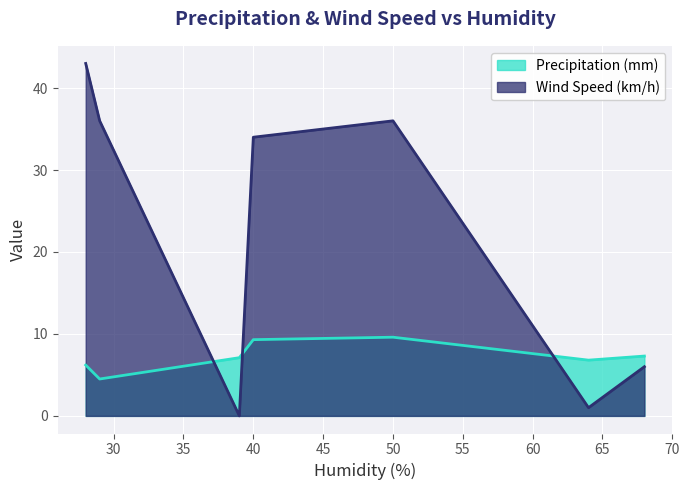

List the labels in order of Wind Speed (km/h) value, largest first.

28, 29, 50, 40, 68, 64, 39